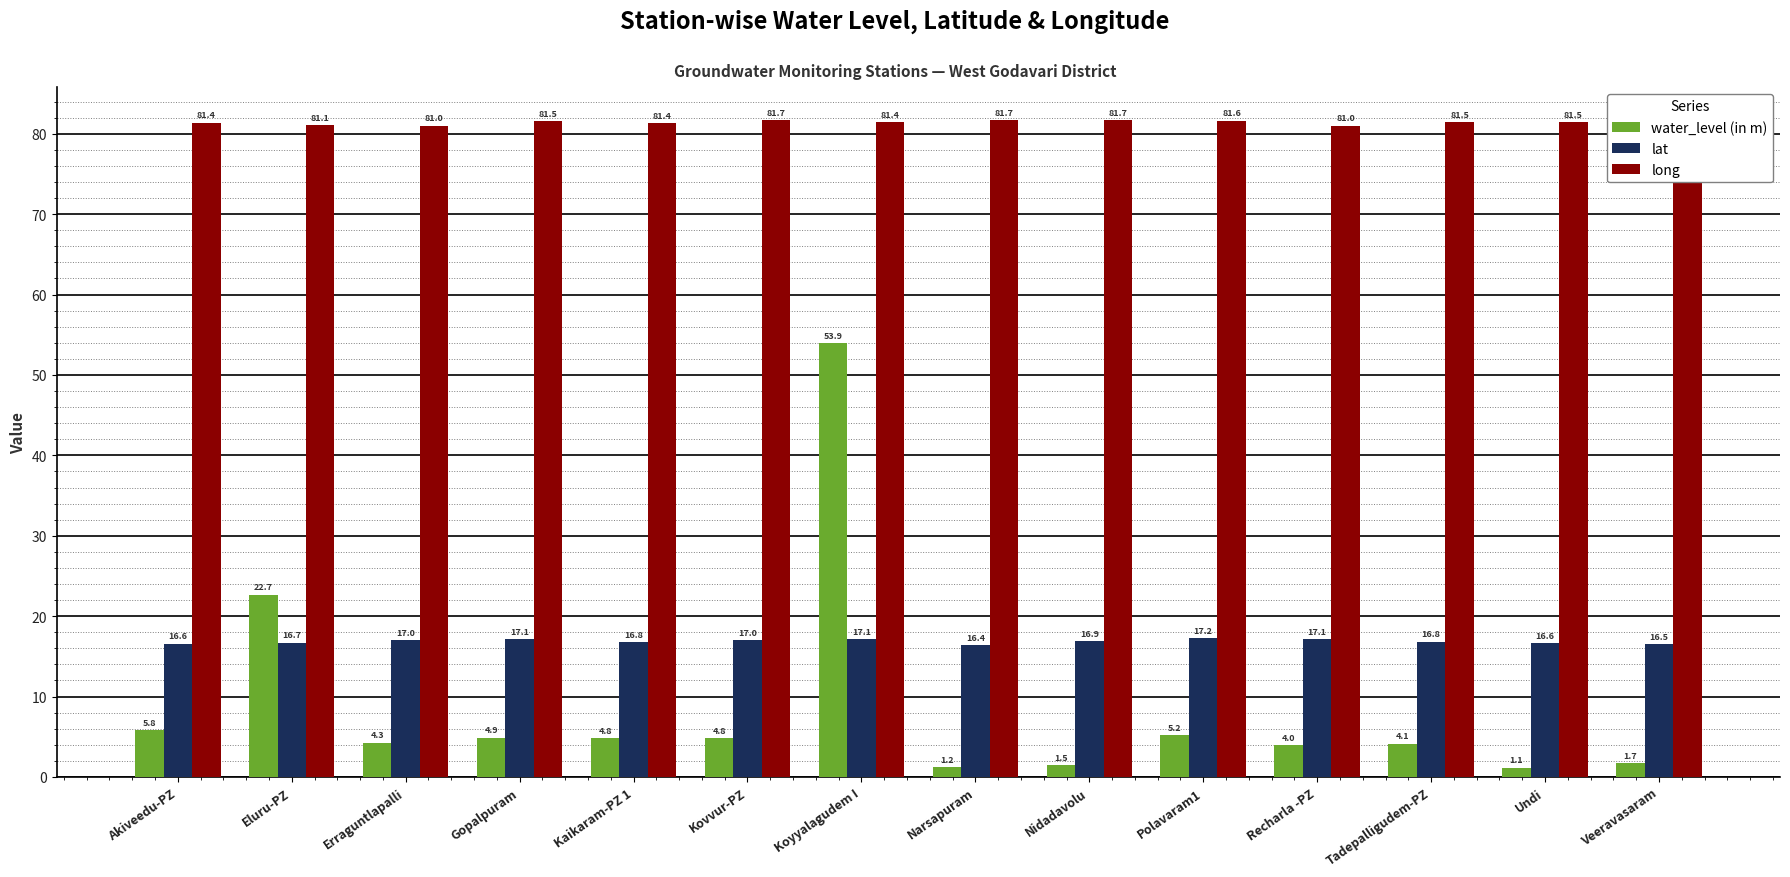

What is the highest value of the water_level (in m) series?

53.9